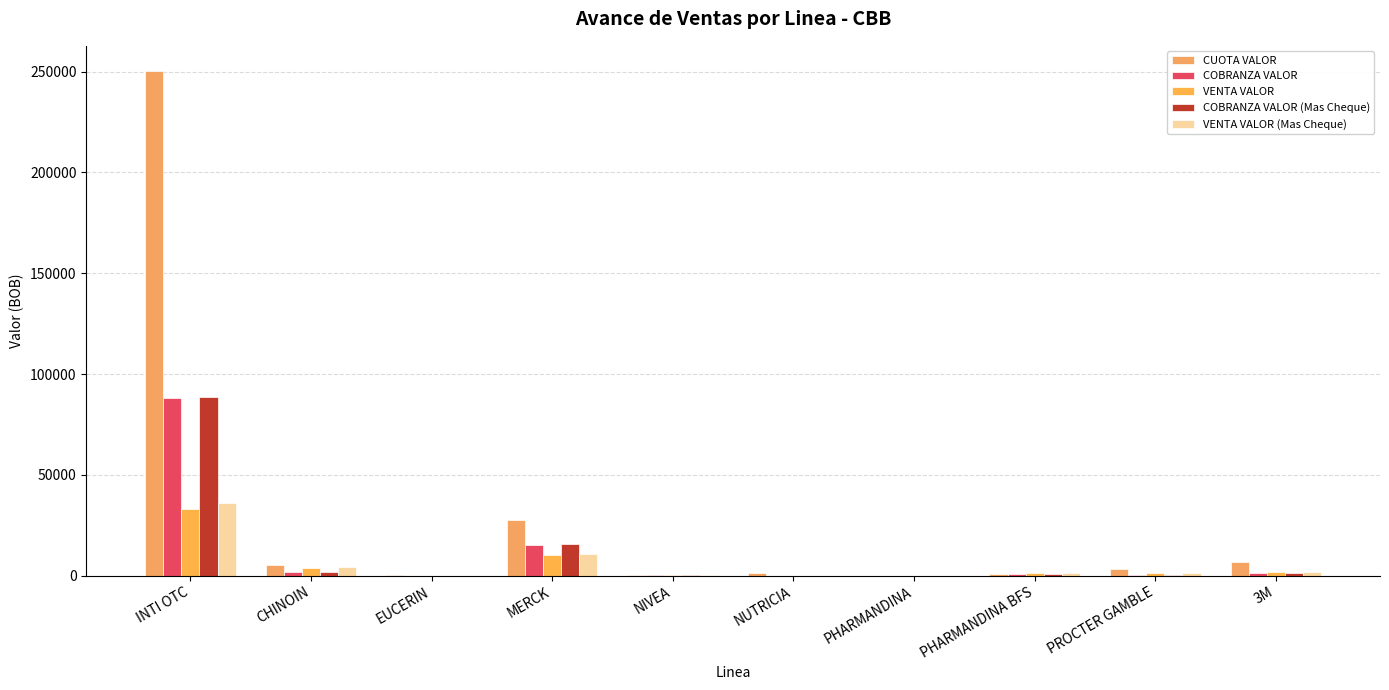

What is the difference between the second highest and second lowest values in the COBRANZA VALOR (Mas Cheque) series?

15412.3